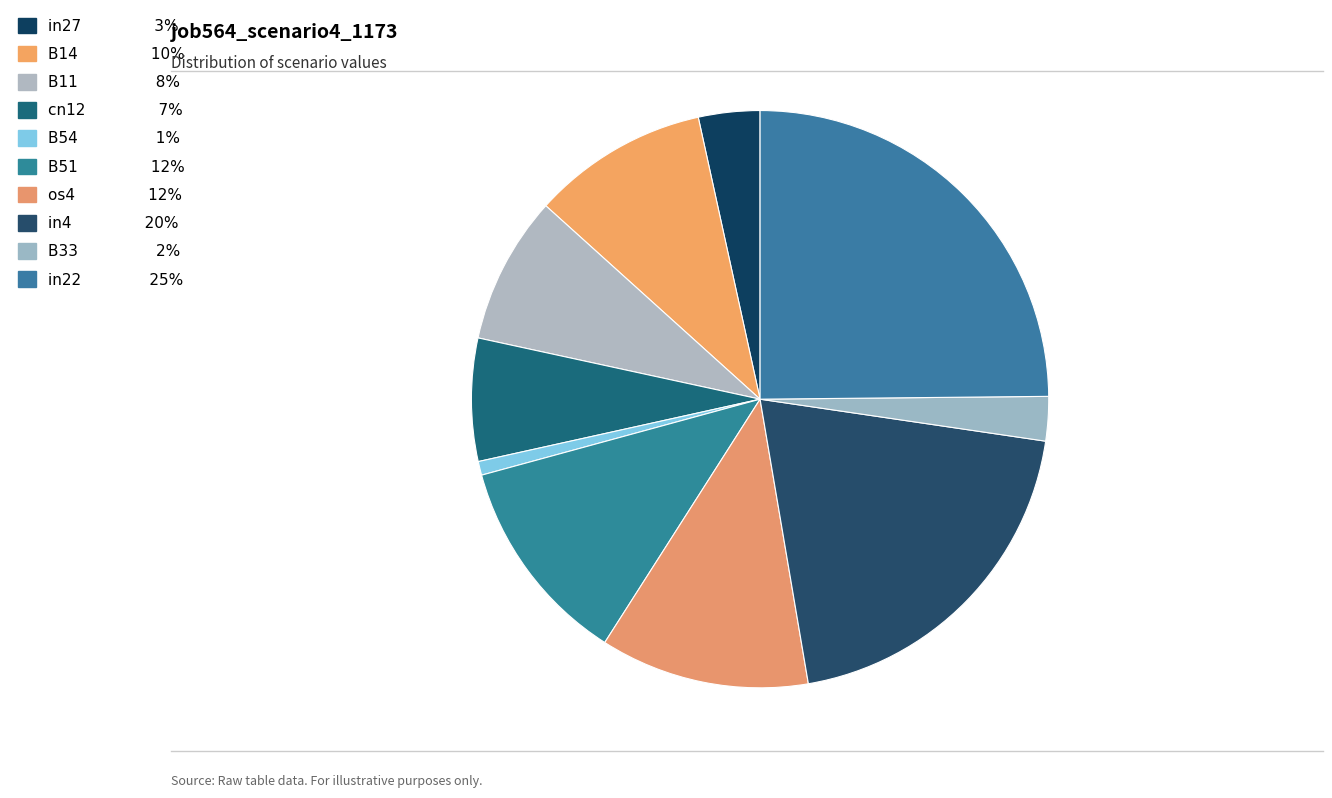

Count the number of slices in the pie.

10